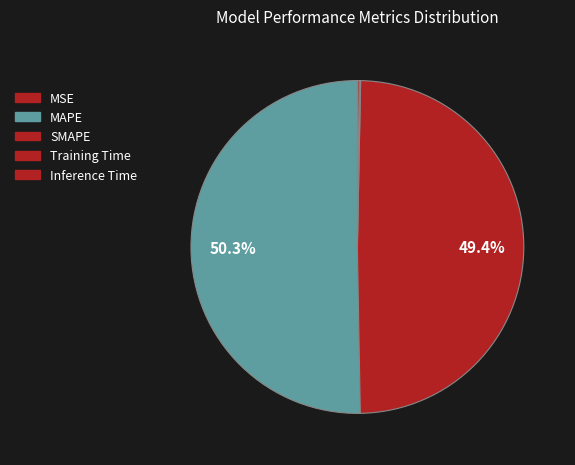

Rank the categories by value from lowest to highest.

MSE, Training Time, Inference Time, SMAPE, MAPE